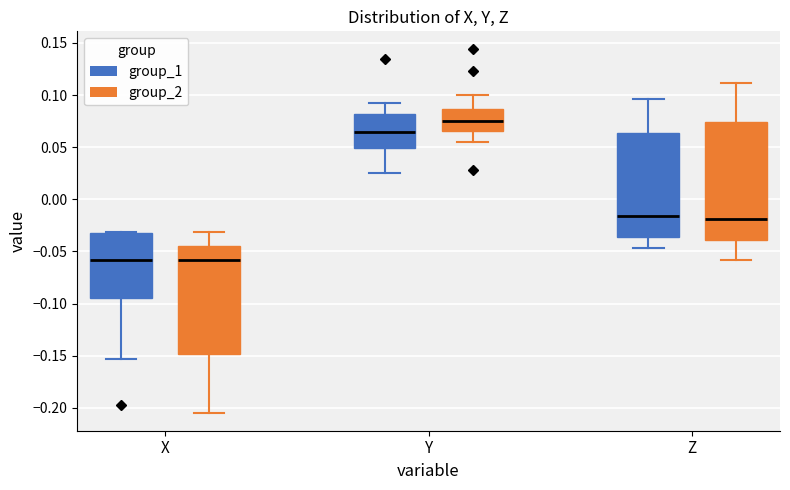

Which box's median line is the highest?

Y (group_2)